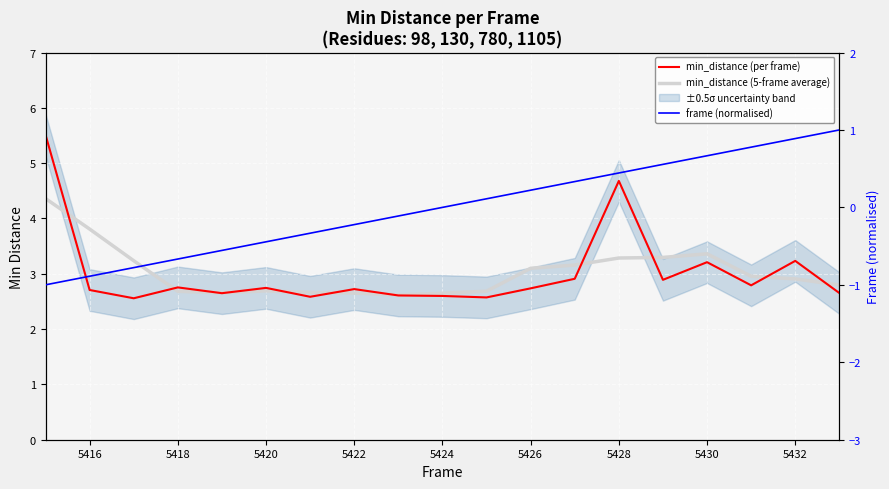

How many interior local valleys does the min_distance (5-frame average) series have?

2